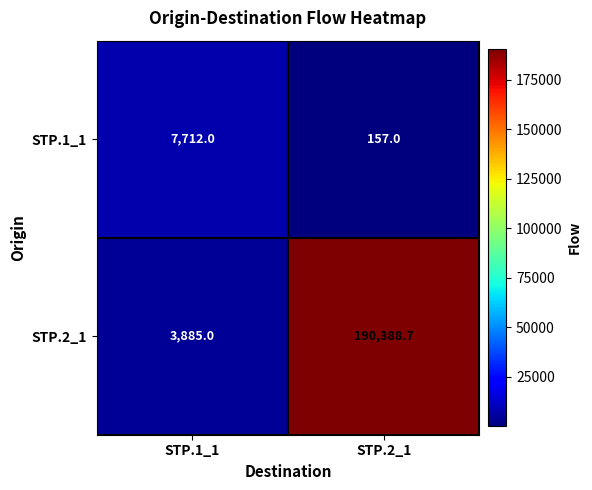

Which category has the highest value across all series?

STP.2_1